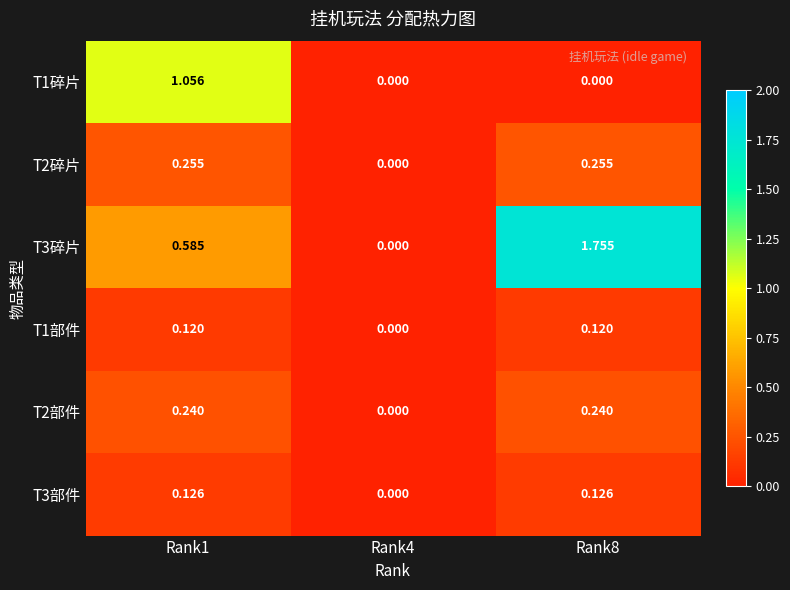

At which category is the sum across all series the highest?

Rank8